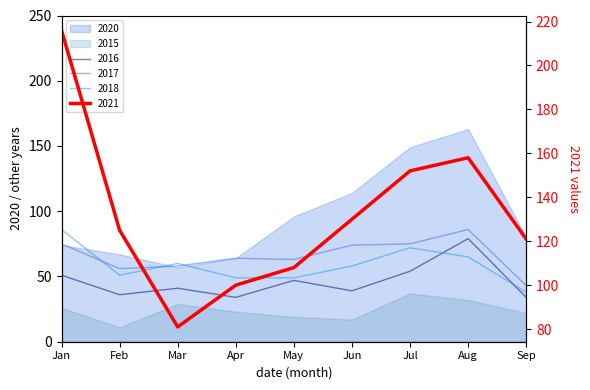

The 2017 series shows 105 at Jan. True or false?

False